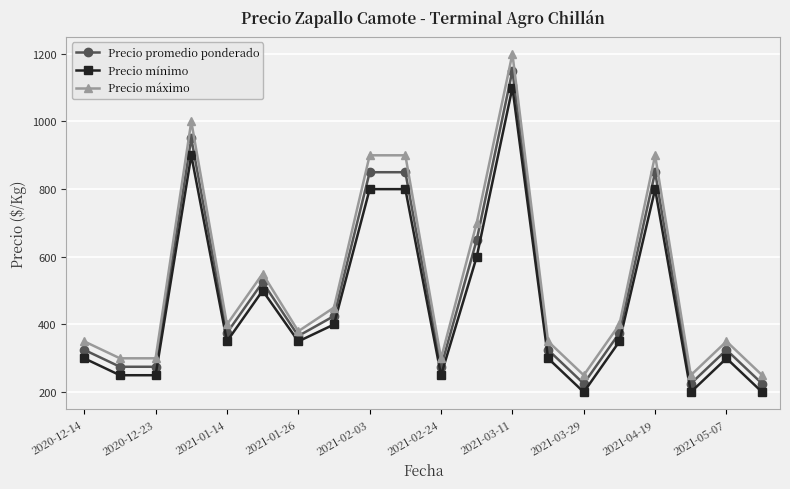

True or false: Precio máximo has more than 0 points higher than both neighbors.

True